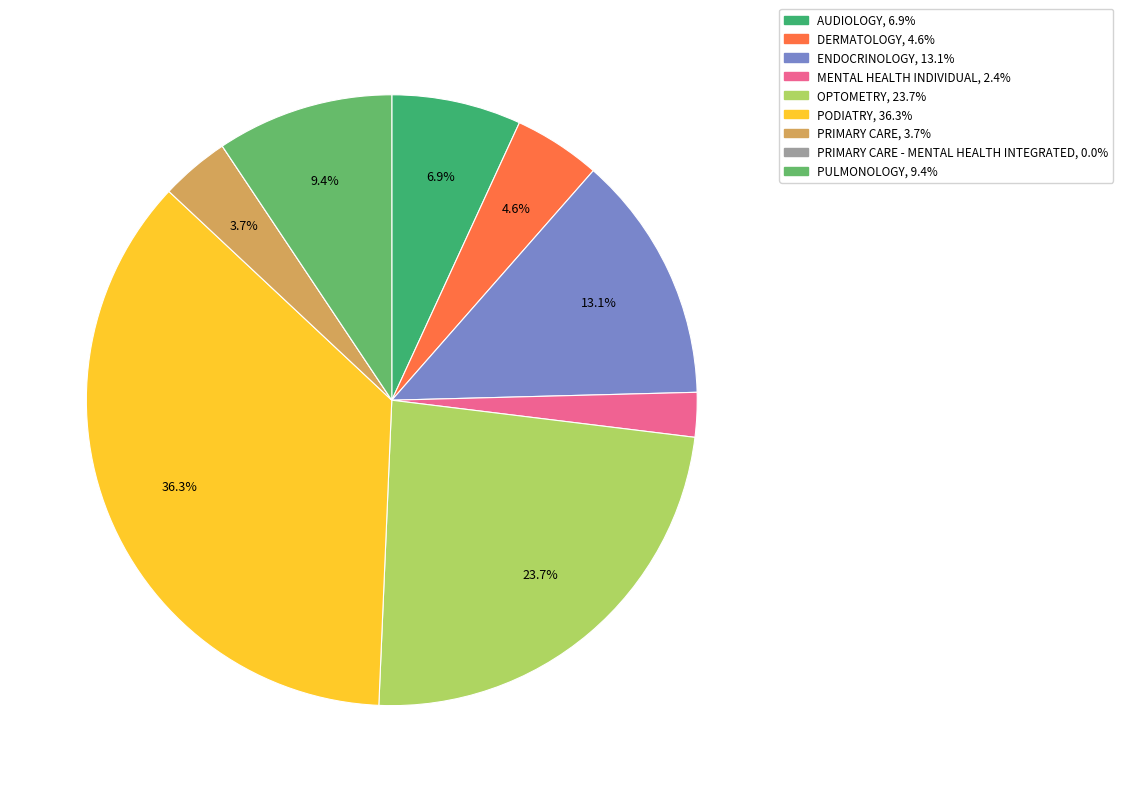

Is there any slice that represents more than half of the pie?

No